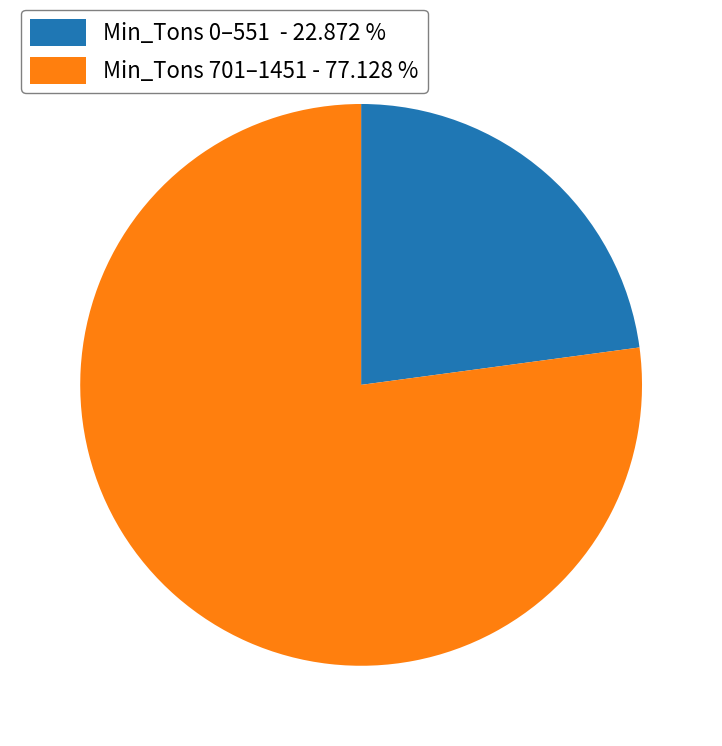

How many slices are in this pie chart?

2